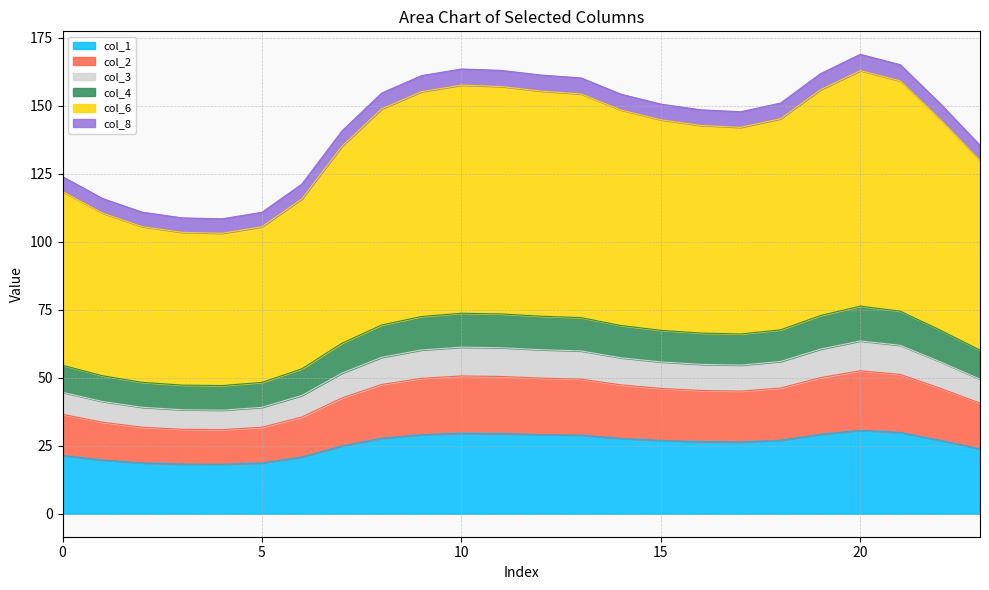

What is the highest value of the col_1 series?

30.7